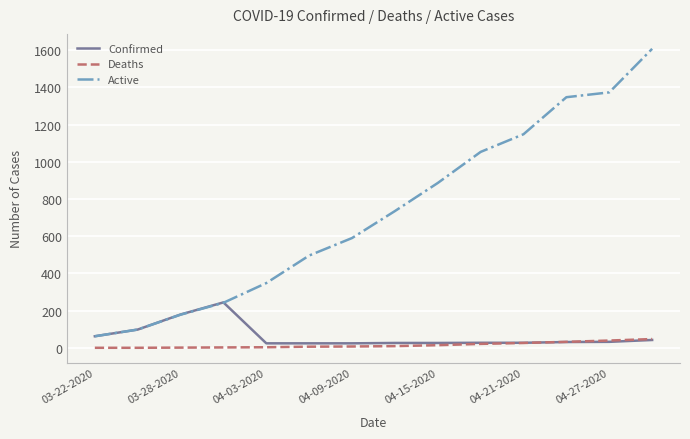

What are all the series names shown in the legend?

Confirmed, Deaths, Active